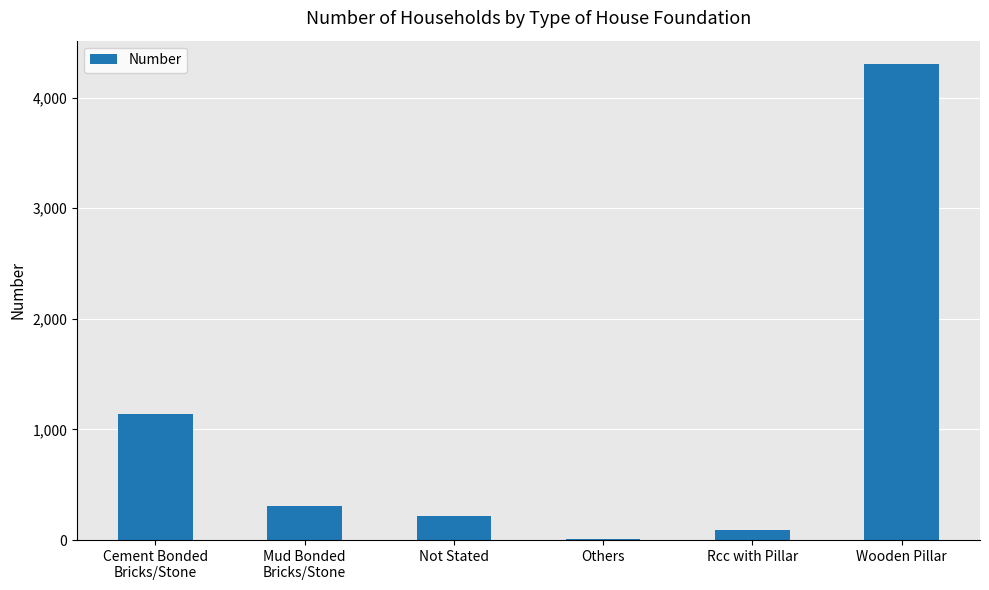

Reading left to right, what are all the values shown in this chart?

Cement Bonded
Bricks/Stone=1139	Mud Bonded
Bricks/Stone=311	Not Stated=214	Others=12	Rcc with Pillar=90	Wooden Pillar=4300